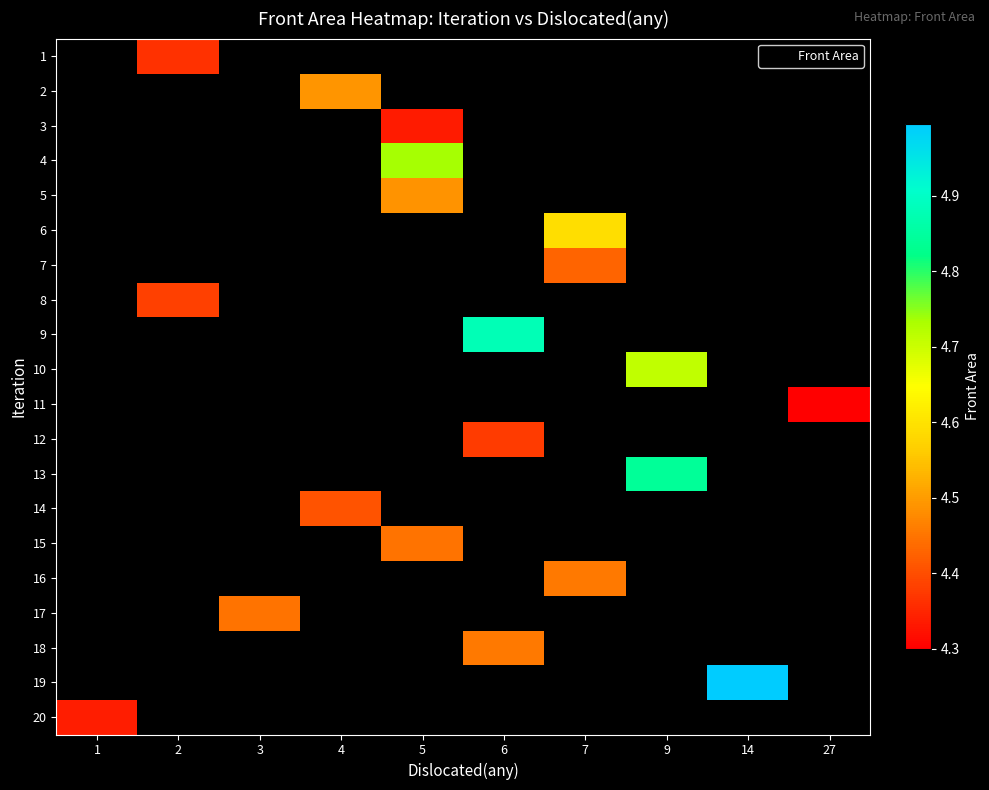

Which category has the lowest value in the row_8 series?

1